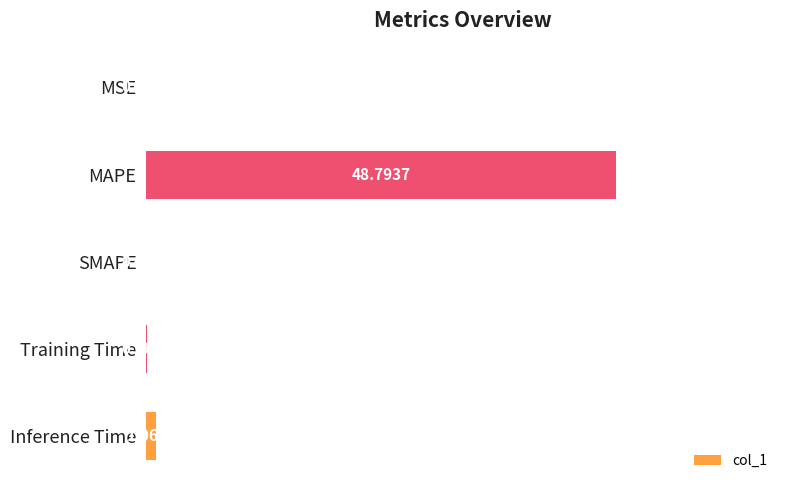

What is the sum of the values at Training Time and MAPE?

48.9